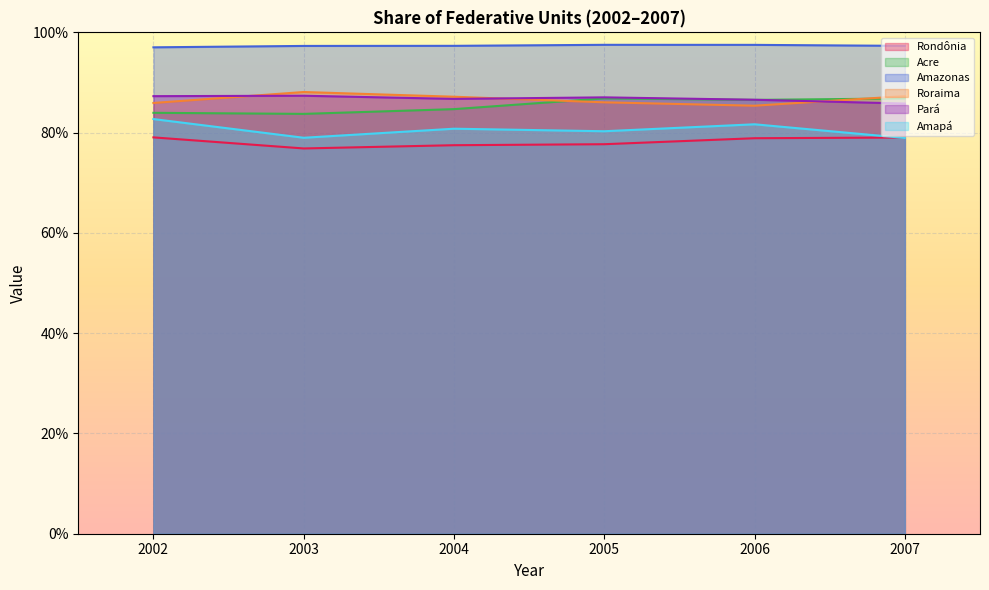

Which category has the highest value across all series?

2005